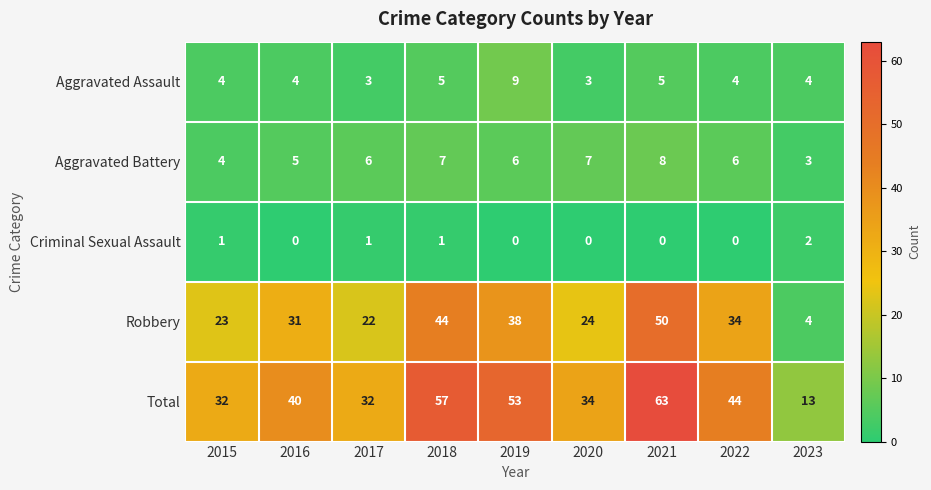

Count the Criminal Sexual Assault values in the range 0 to 1.

8